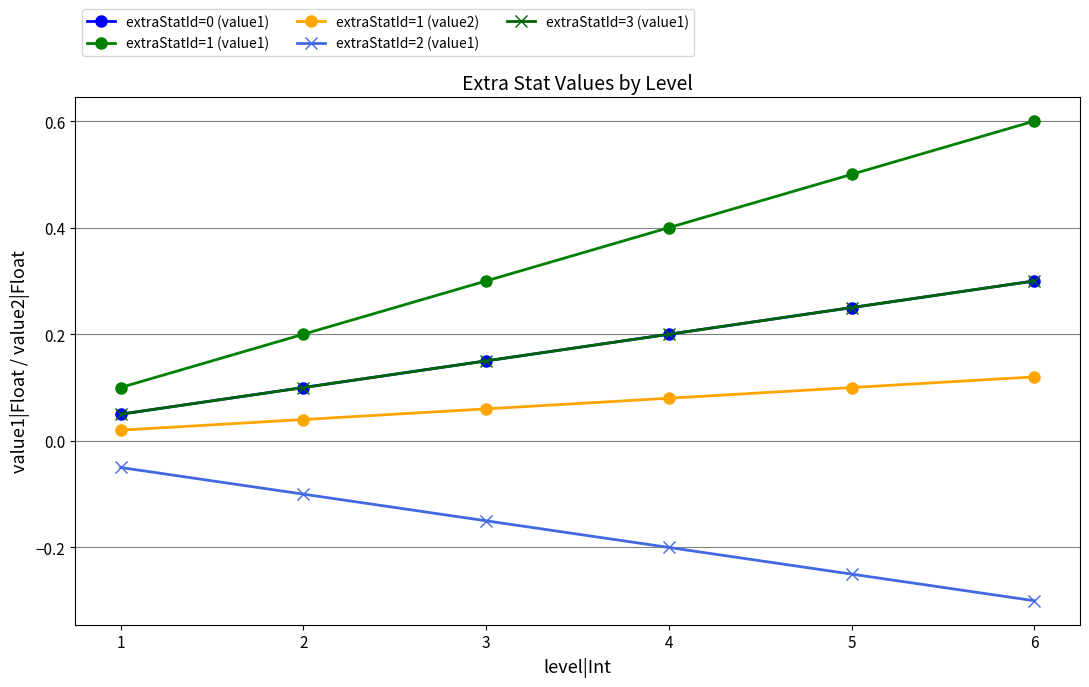

Is this an area chart (filled region under the line)?

No